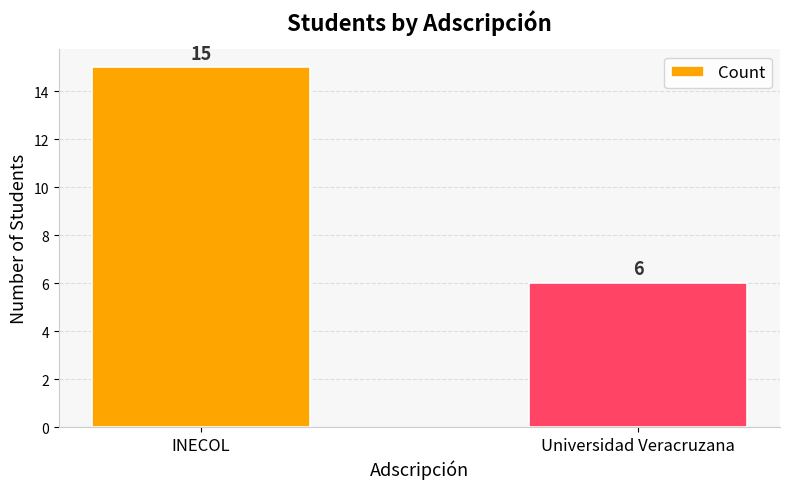

Reading right to left, what are all the values shown in this chart?

Universidad Veracruzana=6	INECOL=15